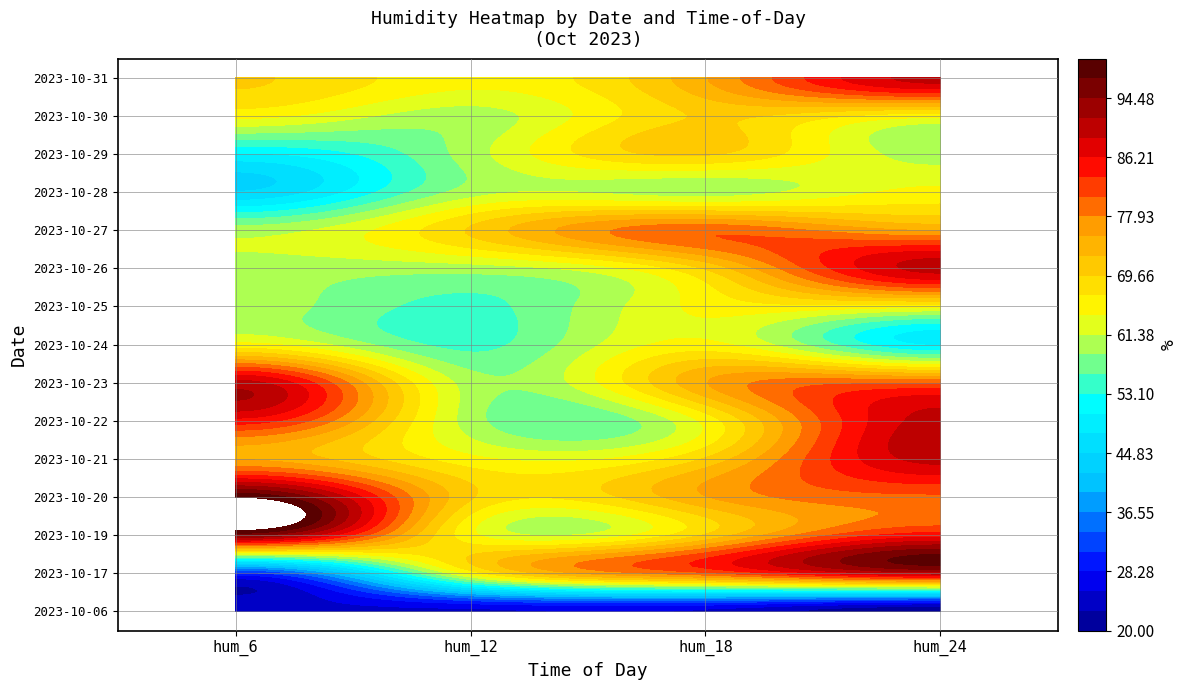

Which series has the largest total across all categories?

2023-10-20